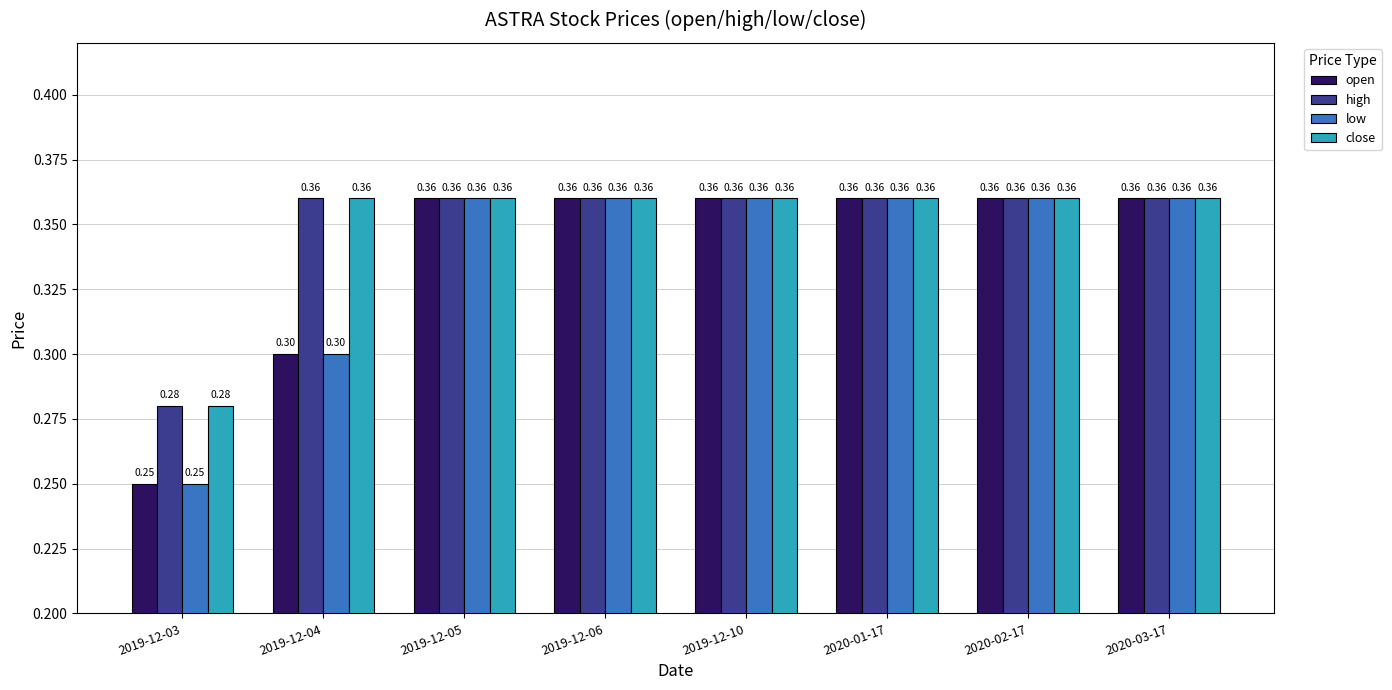

What is the total value across all series at 2020-02-17?

1.4